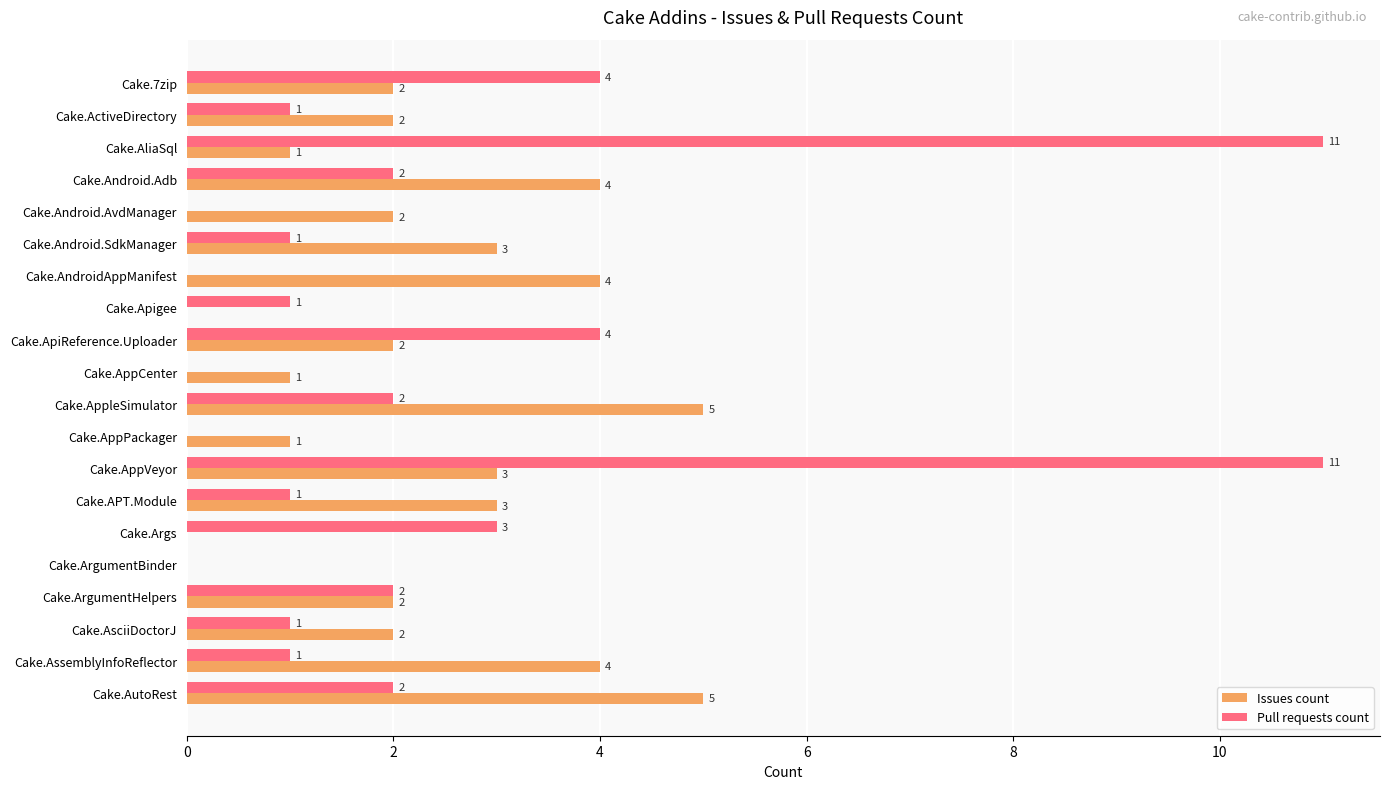

Between Cake.Android.Adb and Cake.Args, which series saw the biggest shift?

Issues count